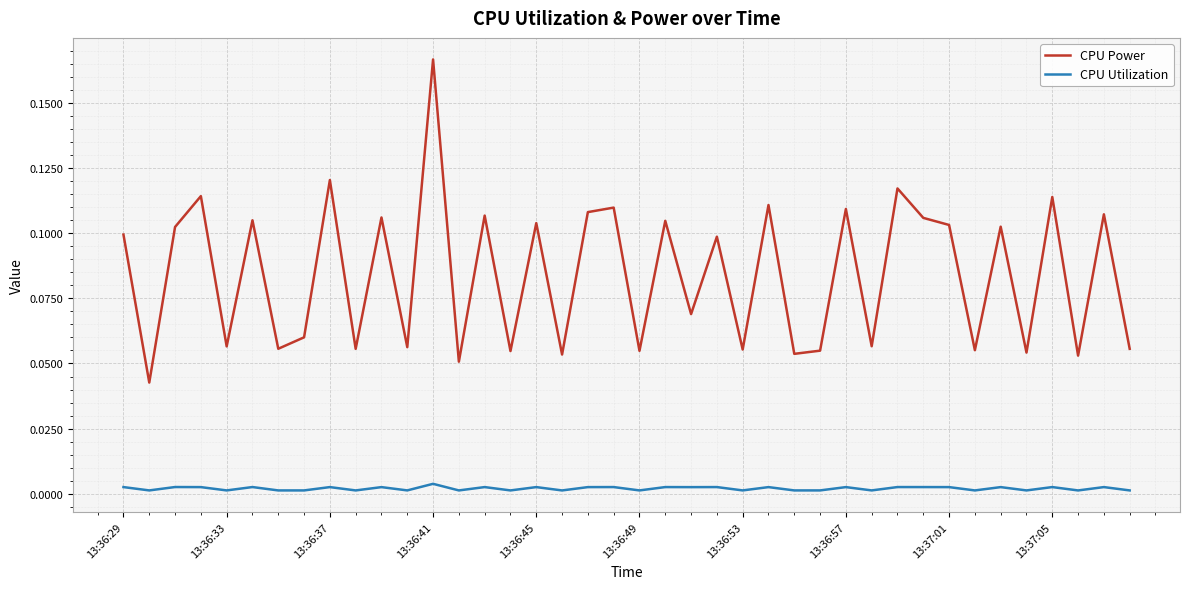

At how many categories does at least one series exceed 0?

40